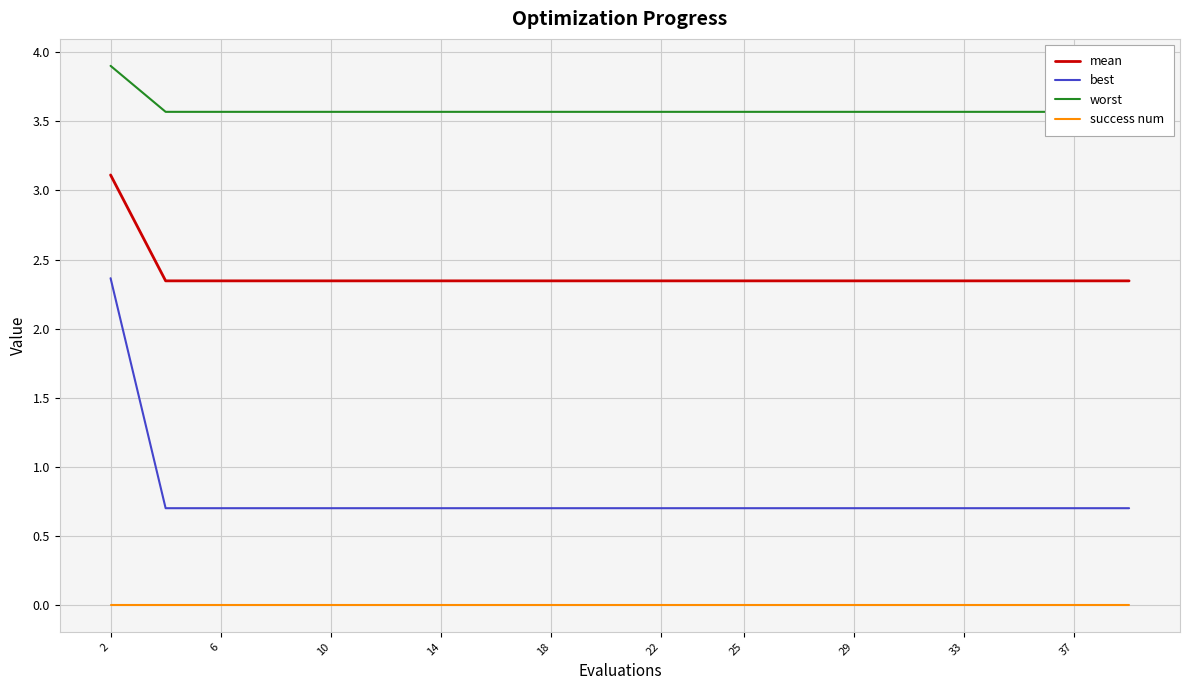

What is the greatest value displayed?

3.9